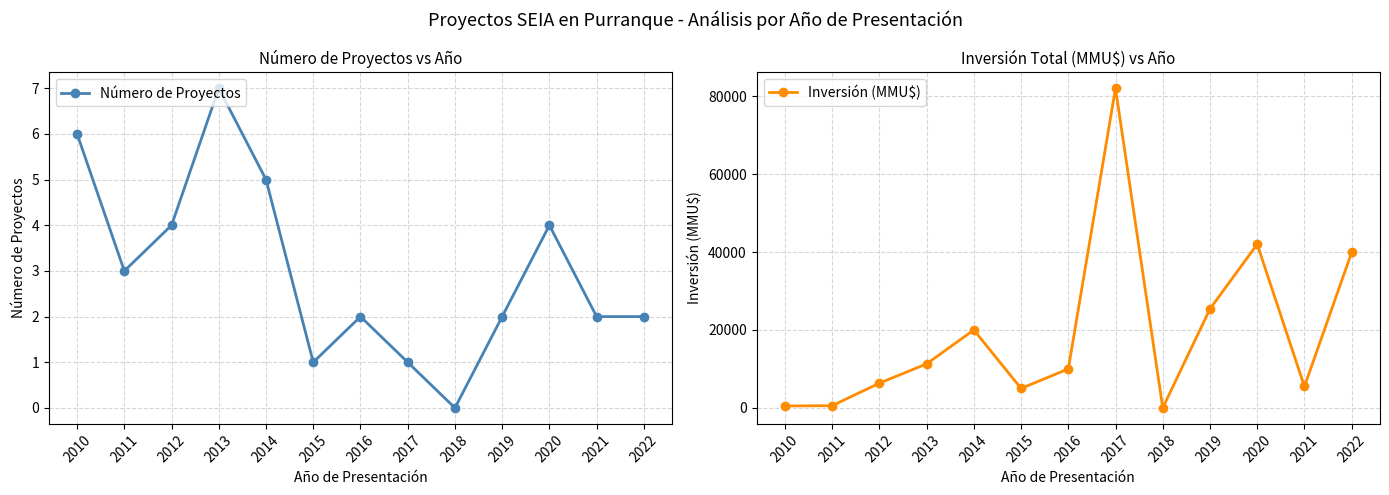

True or false: Número de Proyectos and Inversión (MMU$) intersect in this chart.

False